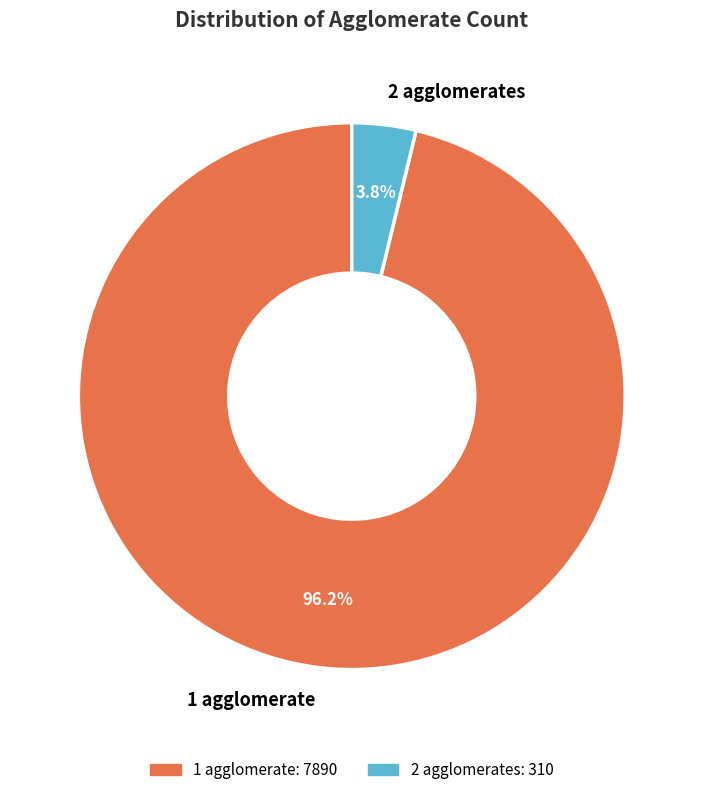

Does 2 agglomerates account for over 50% of the chart?

No